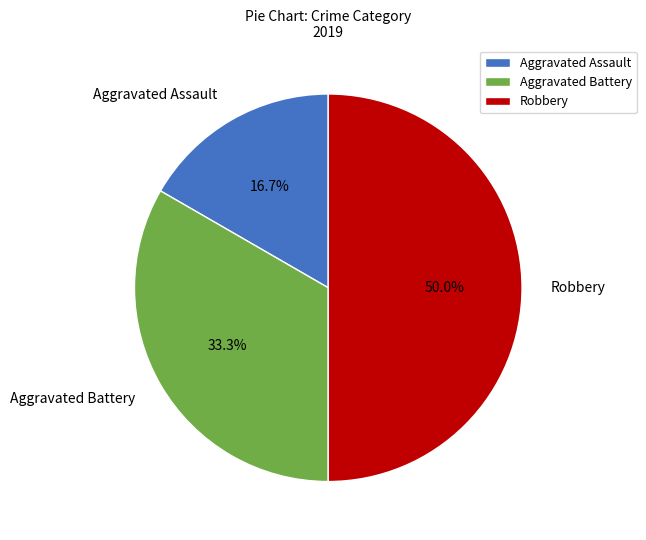

To the nearest percent, what is the difference between the Aggravated Battery and Aggravated Assault slice percentages?

17%